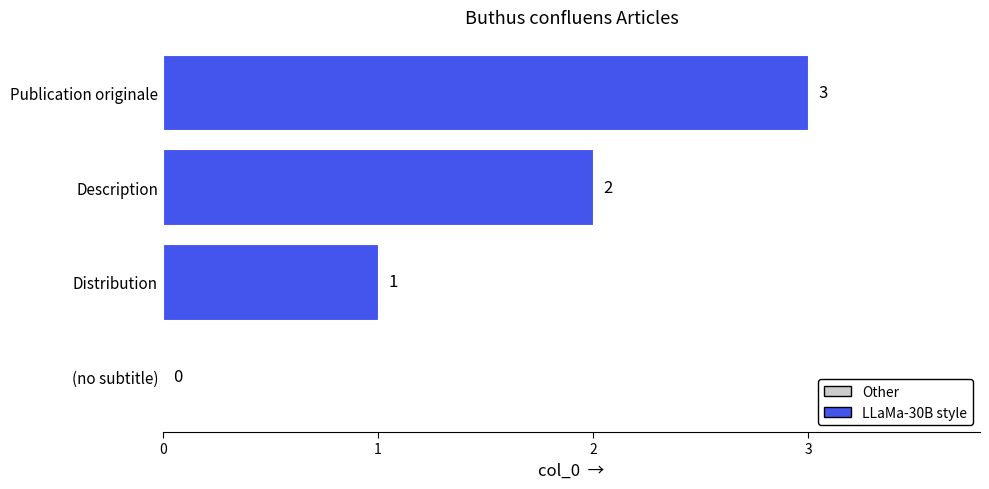

True or false: the data shows 2 at Description.

True